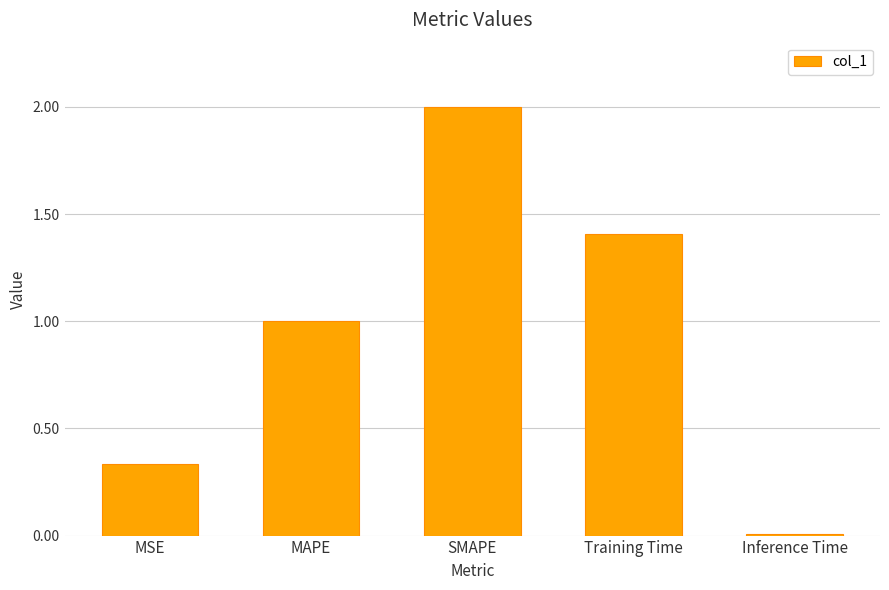

What is the sum of the values at SMAPE and MAPE?

3.0